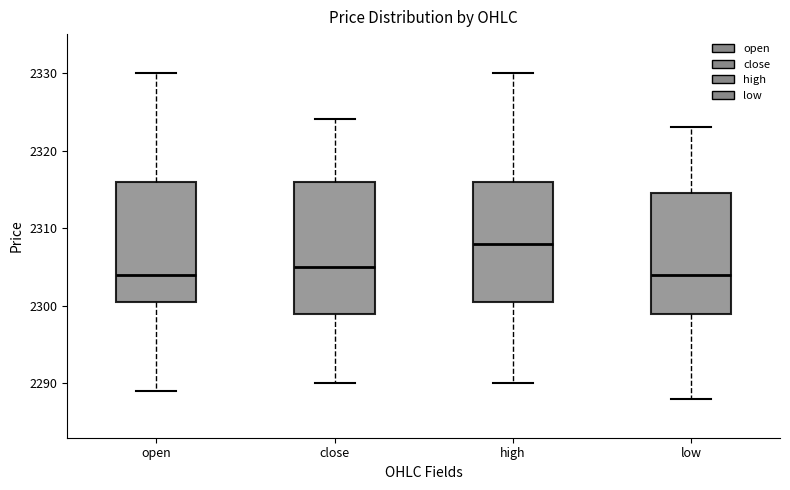

Which box has the highest median line?

high